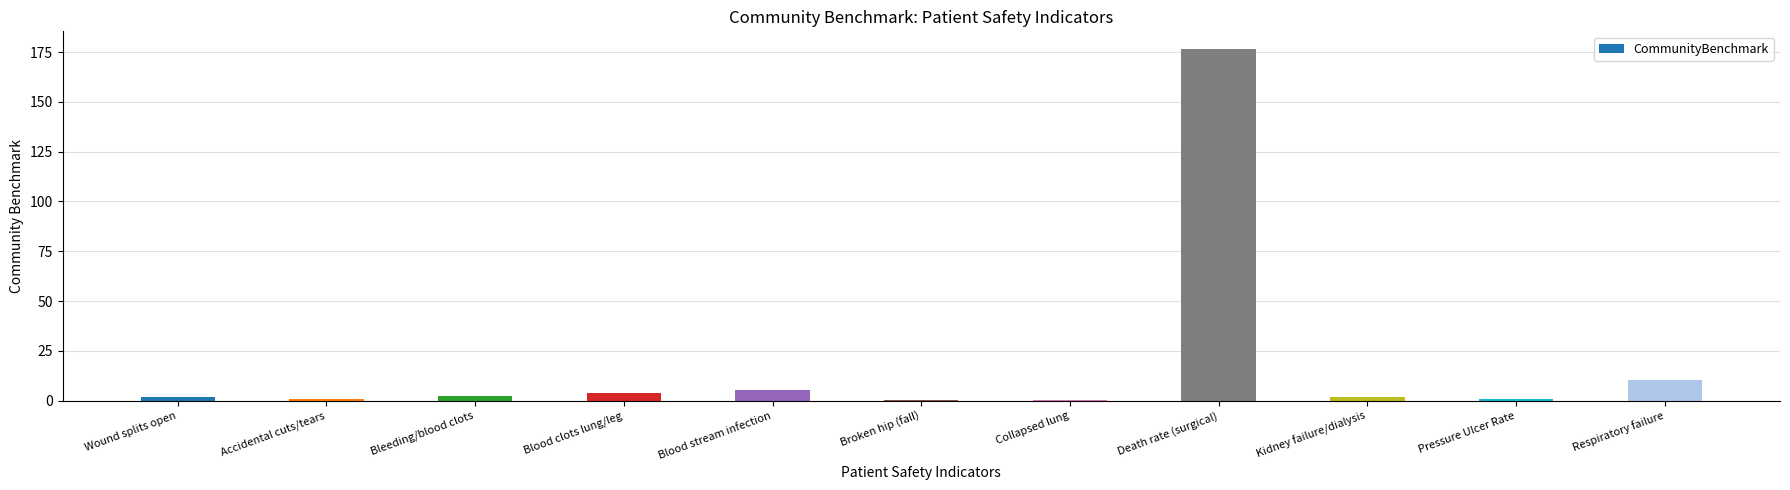

What is the ratio of the value at Accidental cuts/tears to the value at Respiratory failure?

0.1